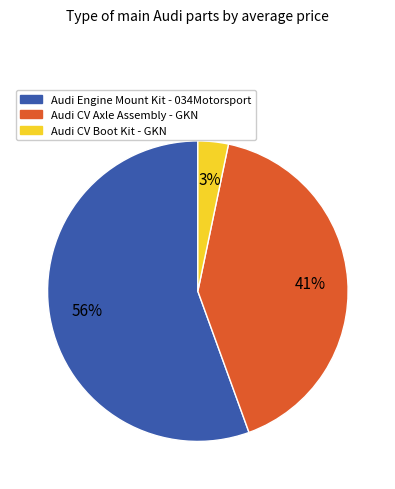

Is there any slice that represents more than half of the pie?

Yes